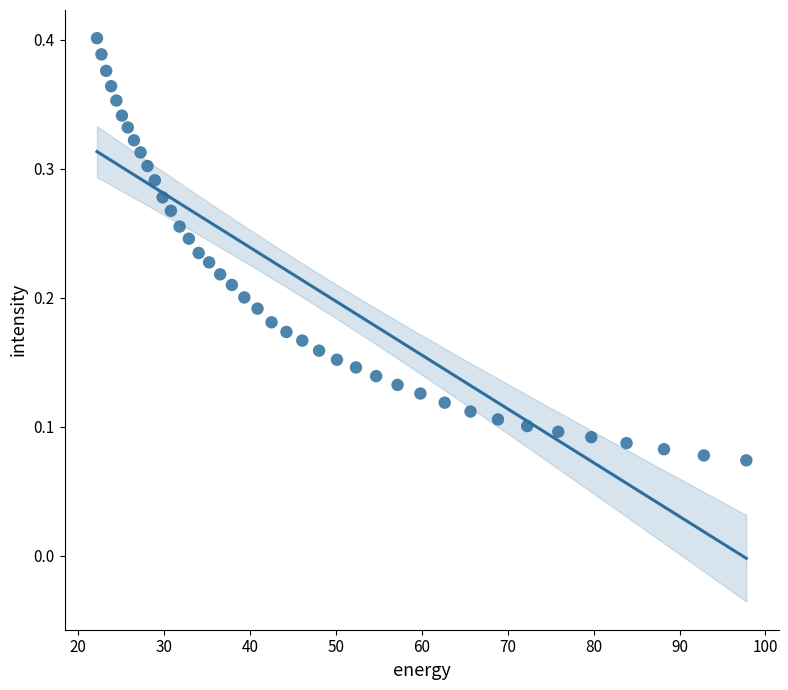

How many data points are displayed?

40